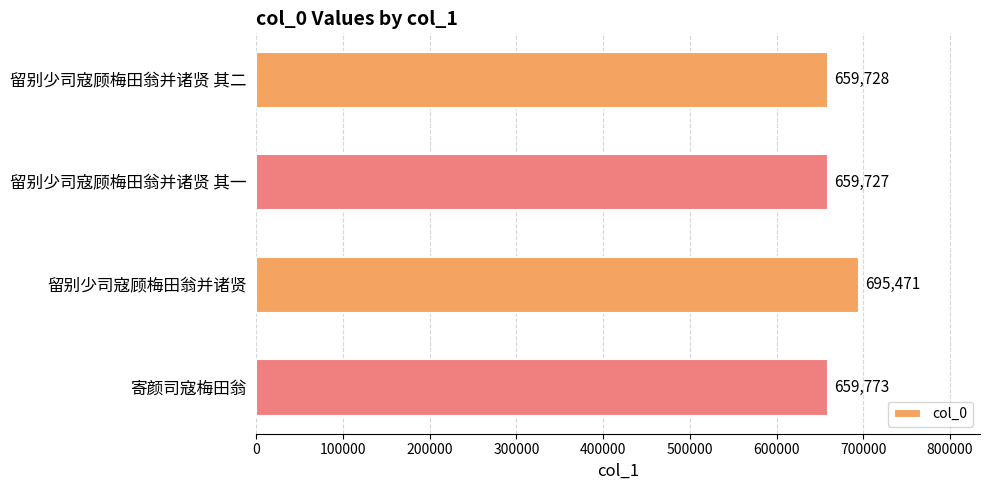

What value does the data have at 留别少司寇顾梅田翁并诸贤 其二, to the nearest 10?

659730